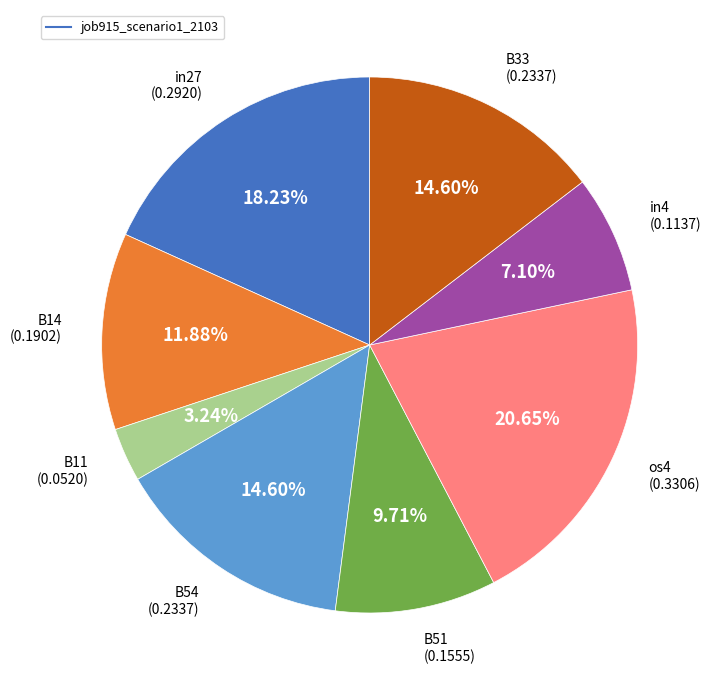

Does any single category account for the majority?

No